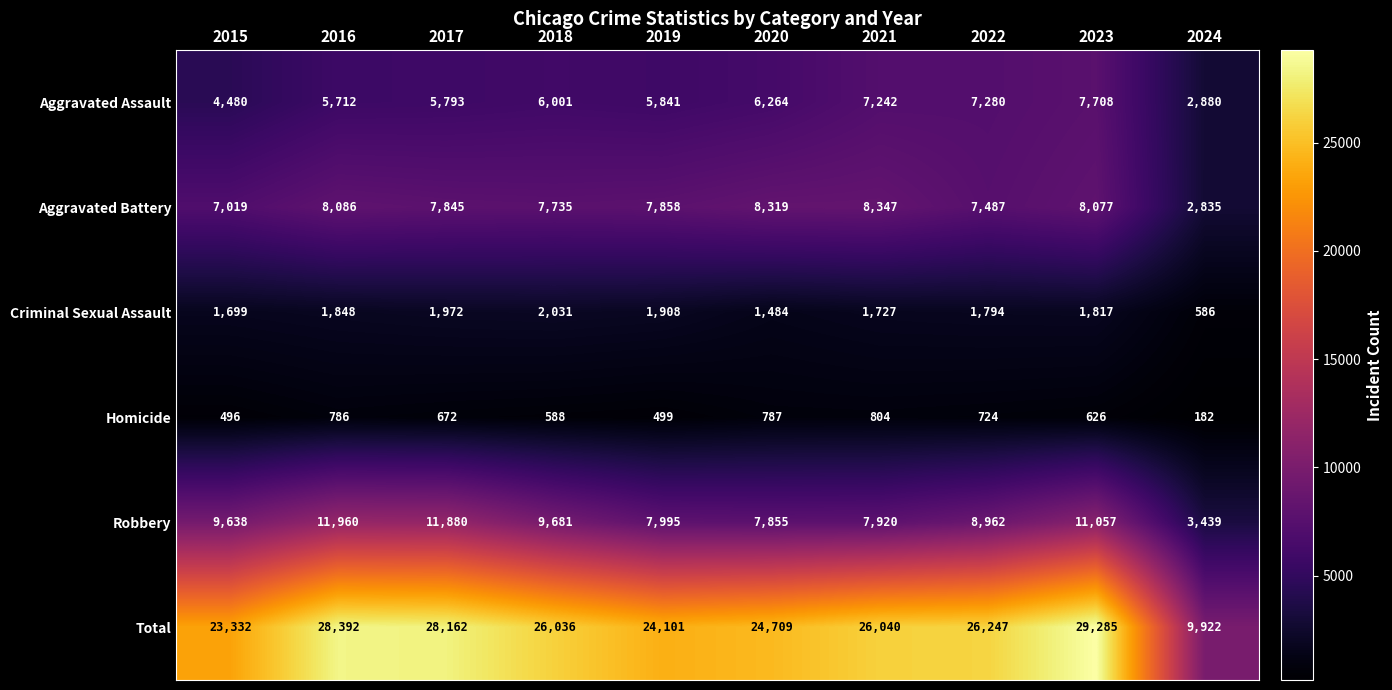

Which series changed the most between 2016 and 2017?

Aggravated Battery